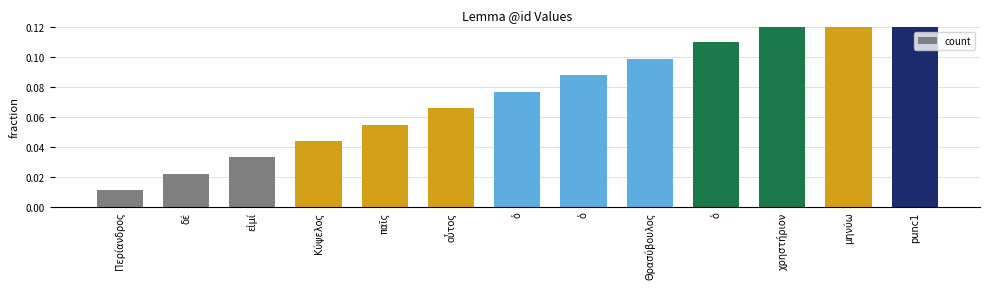

List the labels in order of value, smallest first.

Περίανδρος, δέ, εἰμί, Κύψελος, παῖς, οὗτος, ὁ, ὁ, Θρασύβουλος, ὁ, χρηστήριον, μηνύω, punc1